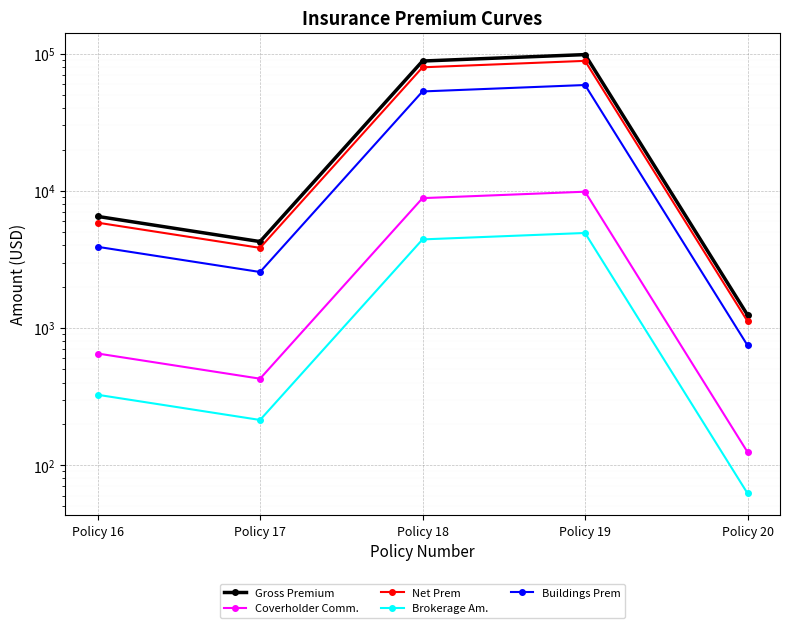

The value of Coverholder Comm. at Policy 19 is 9865.2. True or false?

True